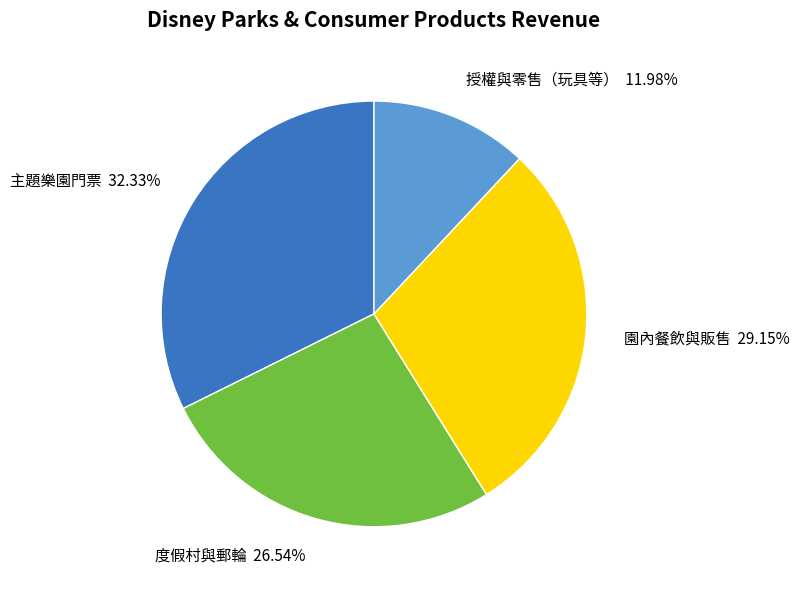

To the nearest percent, what is the average slice percentage?

25%